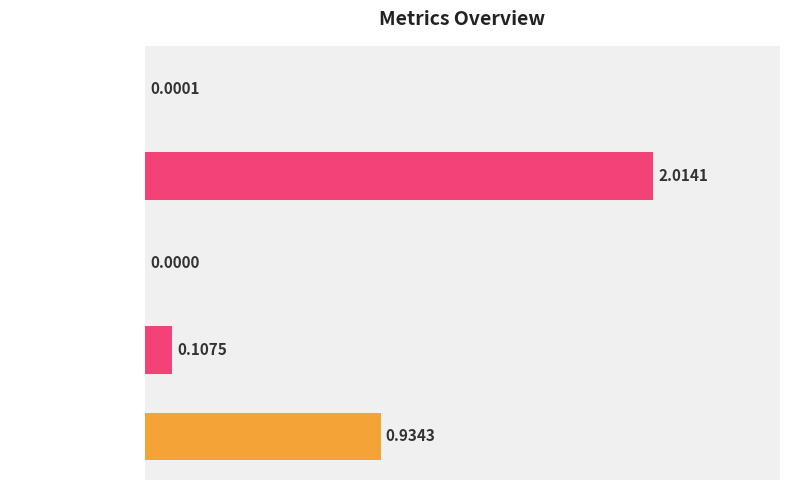

Which category has the highest value across all series?

MAPE